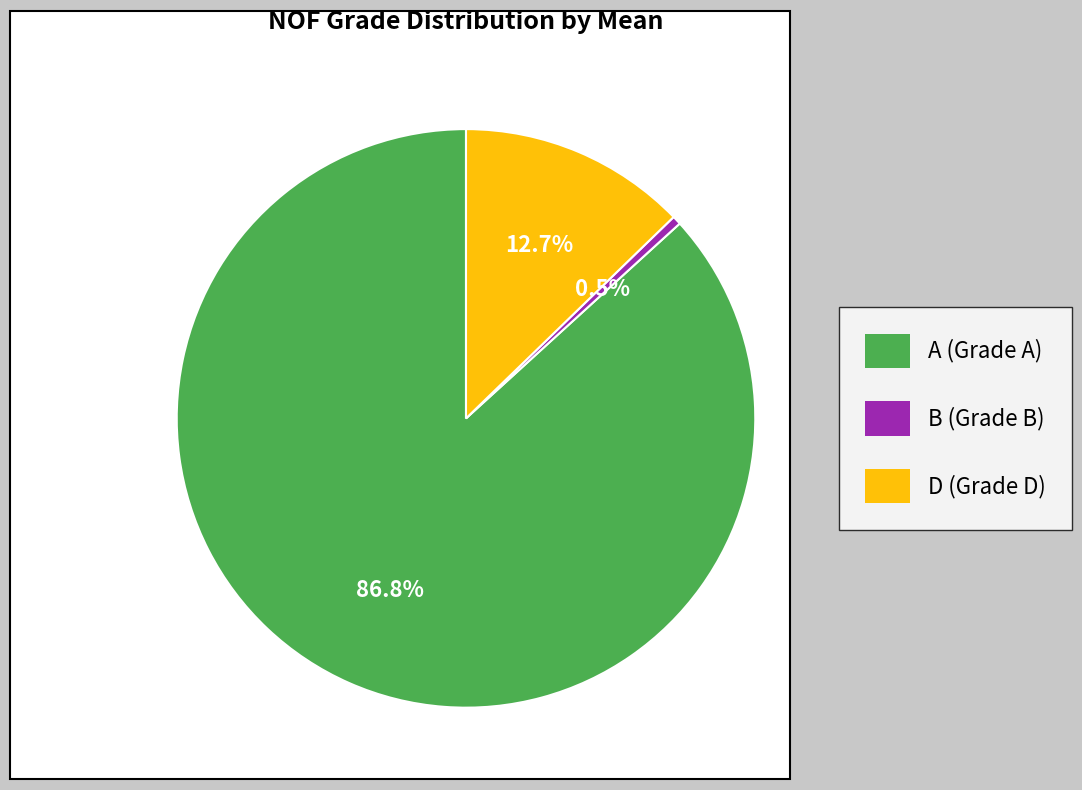

Is it true that A is 99% of the pie?

False